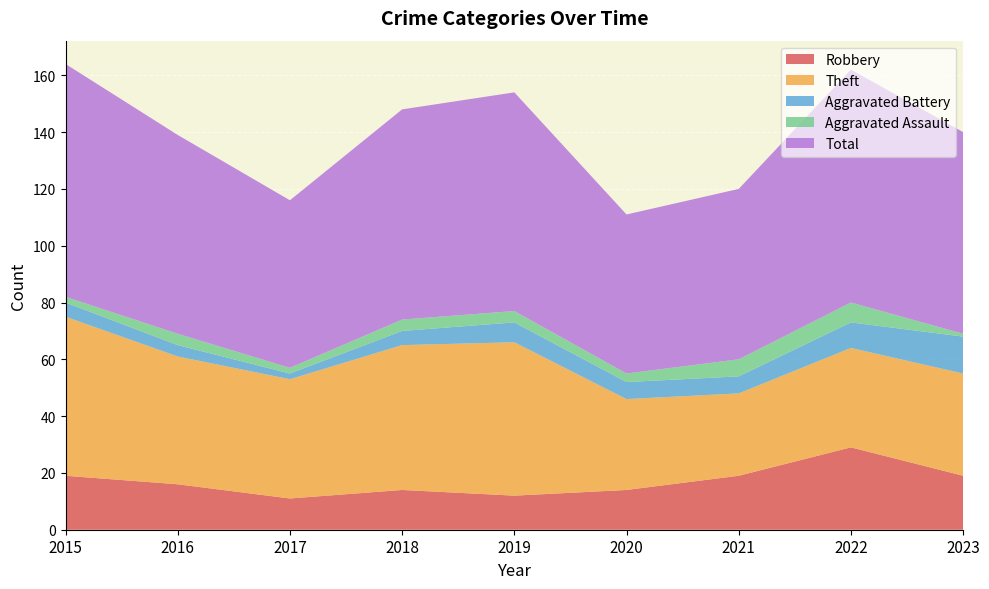

Reading right to left, transcribe all the data shown in this chart.

Robbery: 19	29	19	14	12	14	11	16	19
Theft: 36	35	29	32	54	51	42	45	56
Aggravated Battery: 13	9	6	6	7	5	2	4	5
Aggravated Assault: 1	7	6	3	4	4	2	4	2
Total: 71	82	60	56	77	74	59	70	82